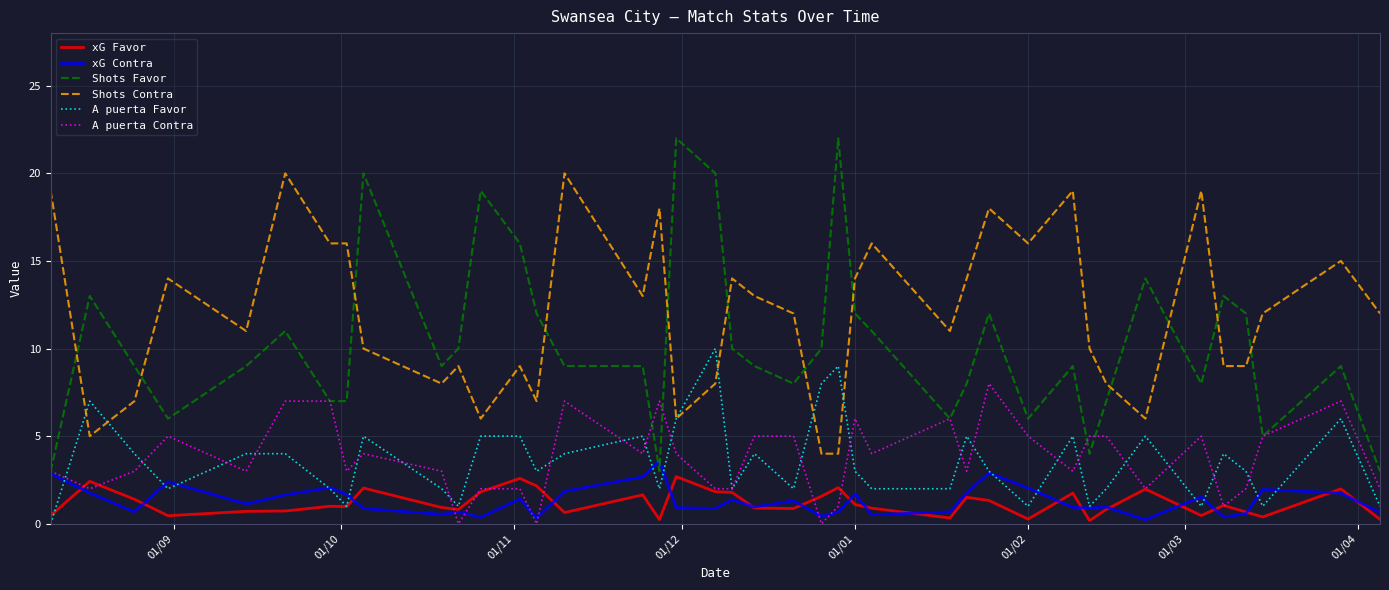

How many lines are shown in the chart?

6